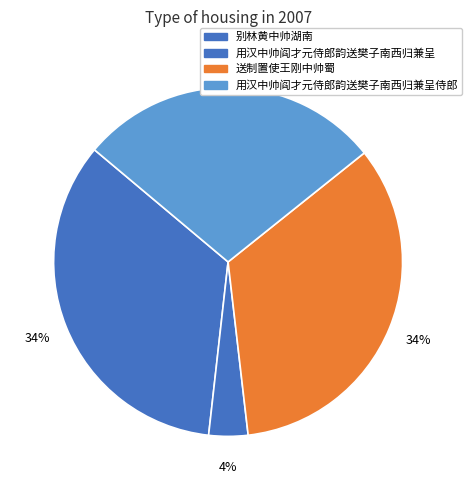

Count the number of slices in the pie.

4